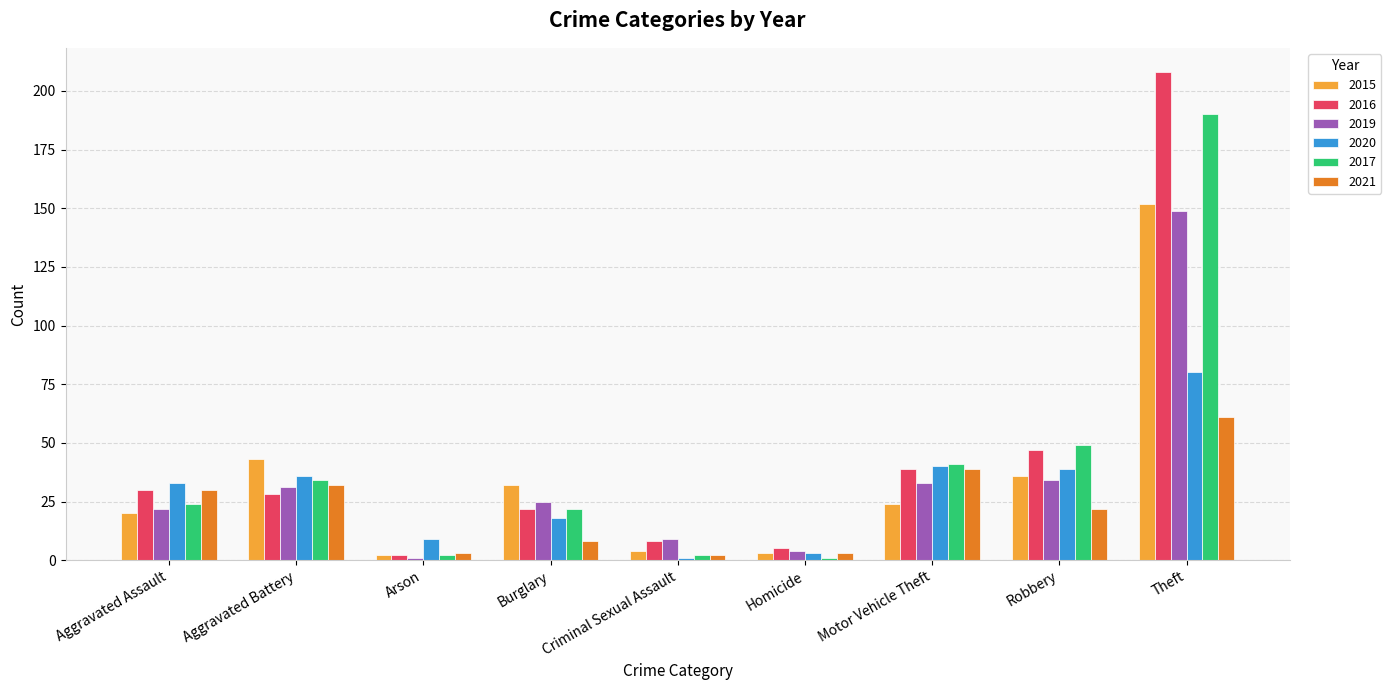

Where does the 2015 series first go above 24?

Aggravated Battery